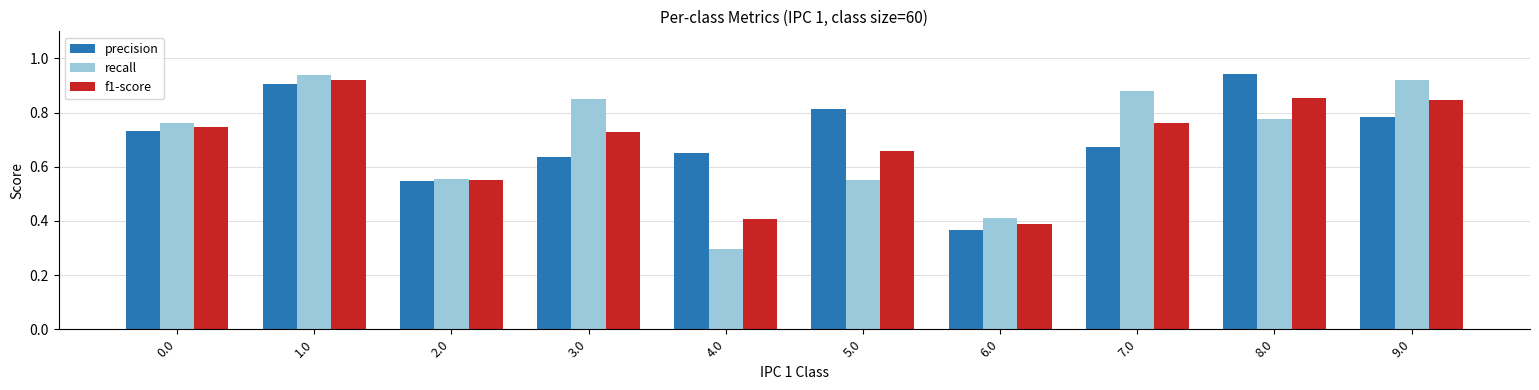

Which series has the widest spread of values?

recall